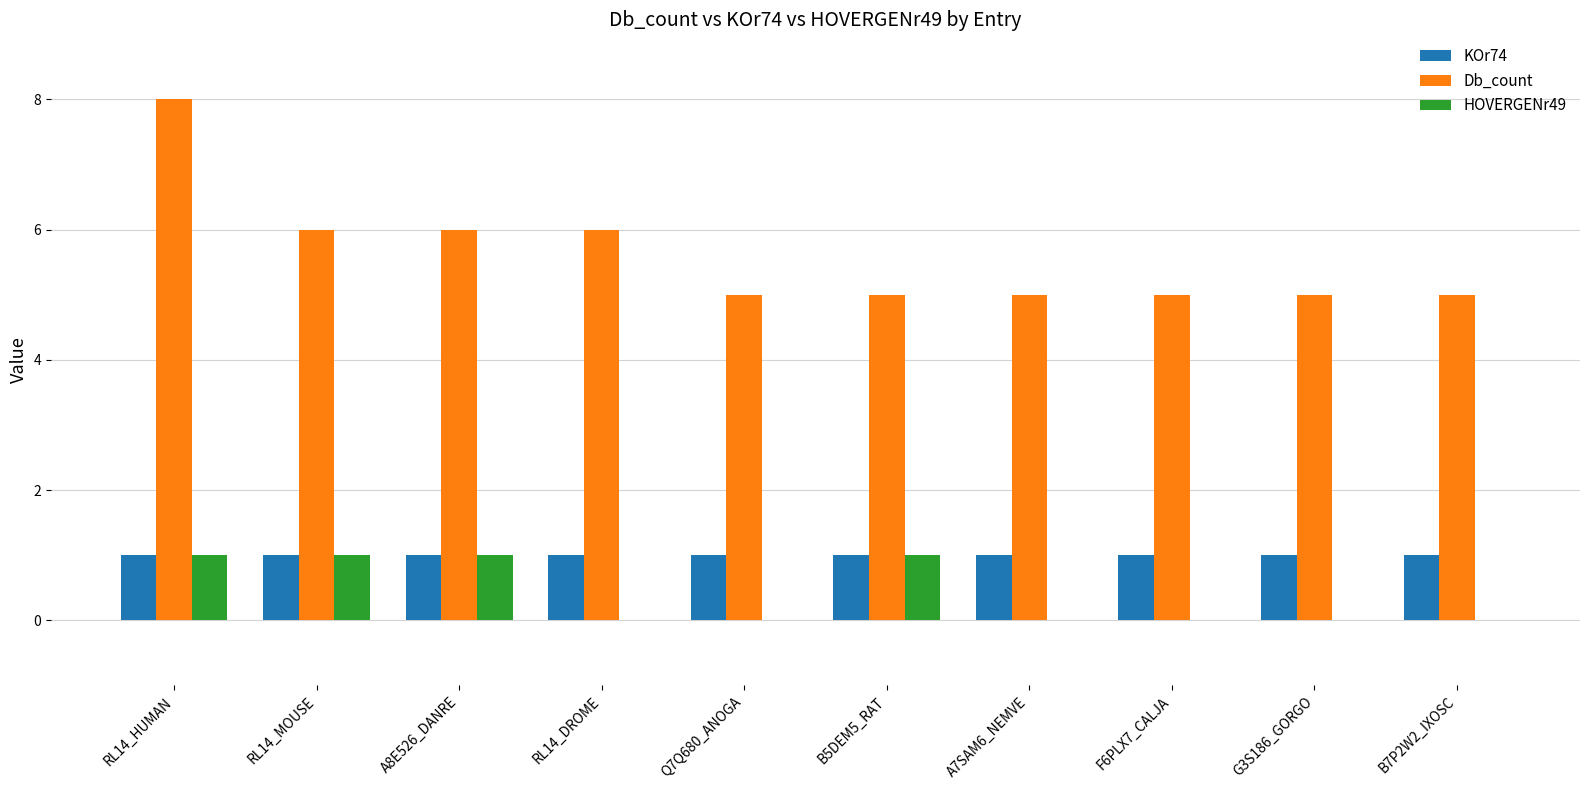

True or false: Db_count has a value of 3 at G3S186_GORGO.

False